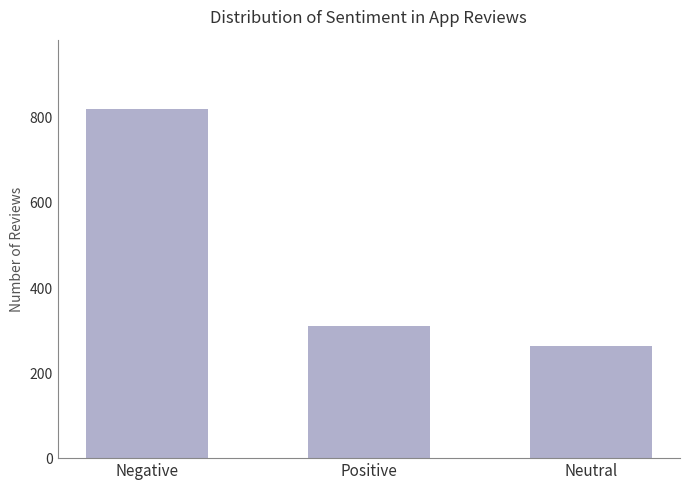

What is the ratio of the value at Positive to the value at Negative?

0.4